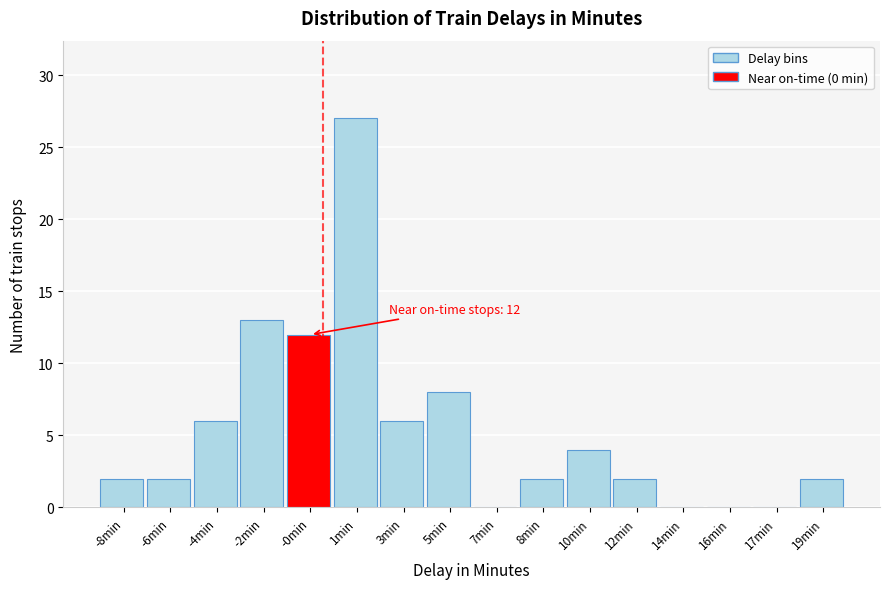

Reading left to right, extract all data points from this chart.

-8min=2	-6min=2	-4min=6	-2min=13	-0min=12	1min=27	3min=6	5min=8	7min=0	8min=2	10min=4	12min=2	14min=0	16min=0	17min=0	19min=2